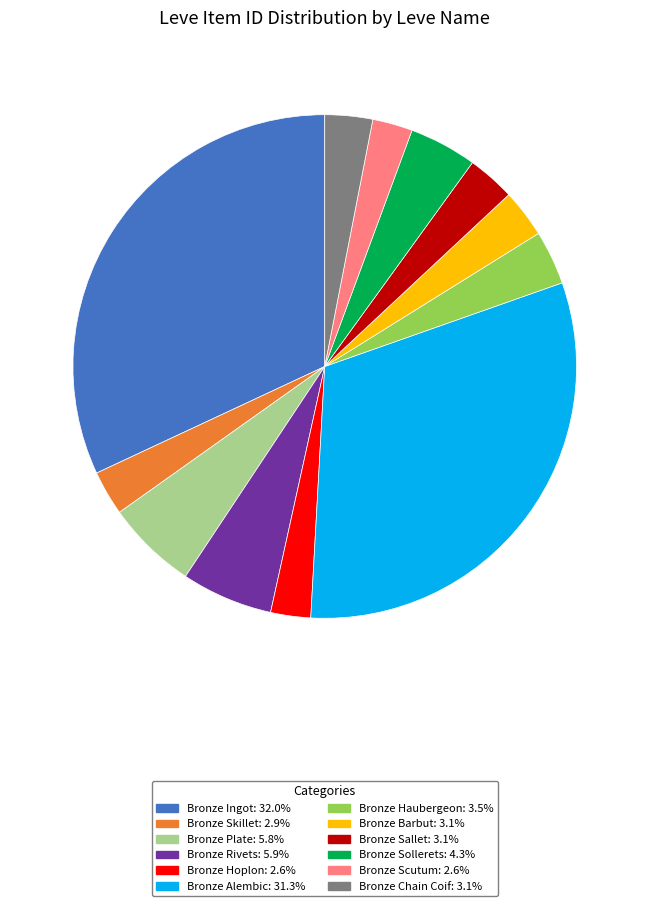

Does any single category account for the majority?

No